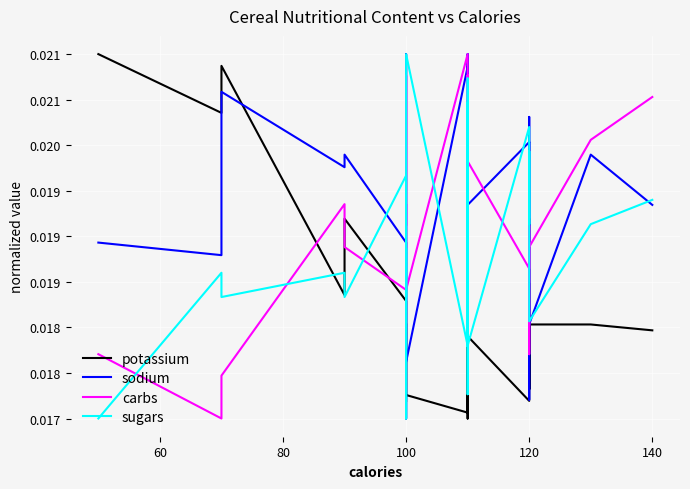

Count the potassium values in the range 0 to 1.

38